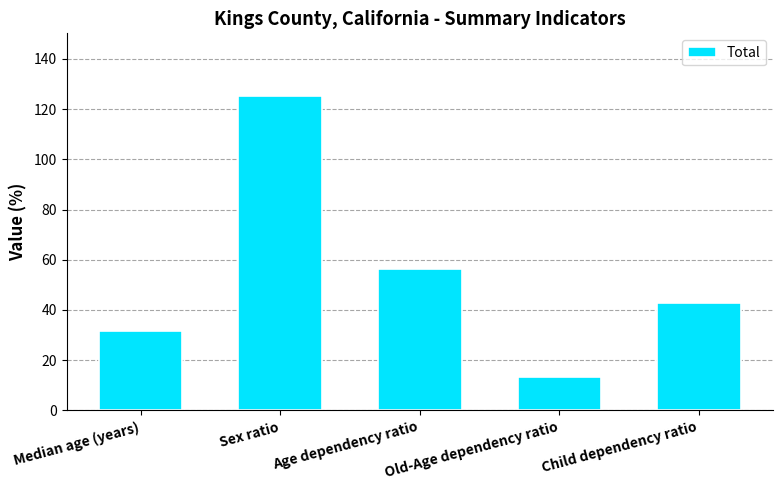

What is the difference between the maximum and second lowest values?

93.4